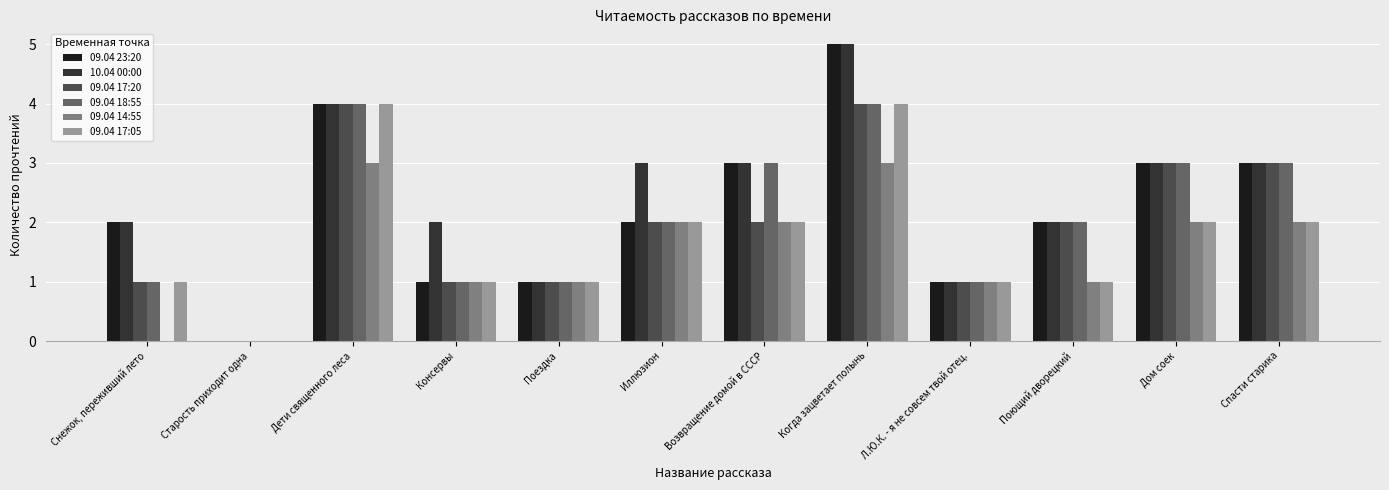

Reading left to right, list all the values displayed in this chart.

09.04 23:20: 2	0	4	1	1	2	3	5	1	2	3	3
10.04 00:00: 2	0	4	2	1	3	3	5	1	2	3	3
09.04 17:20: 1	0	4	1	1	2	2	4	1	2	3	3
09.04 18:55: 1	0	4	1	1	2	3	4	1	2	3	3
09.04 14:55: 0	0	3	1	1	2	2	3	1	1	2	2
09.04 17:05: 1	0	4	1	1	2	2	4	1	1	2	2